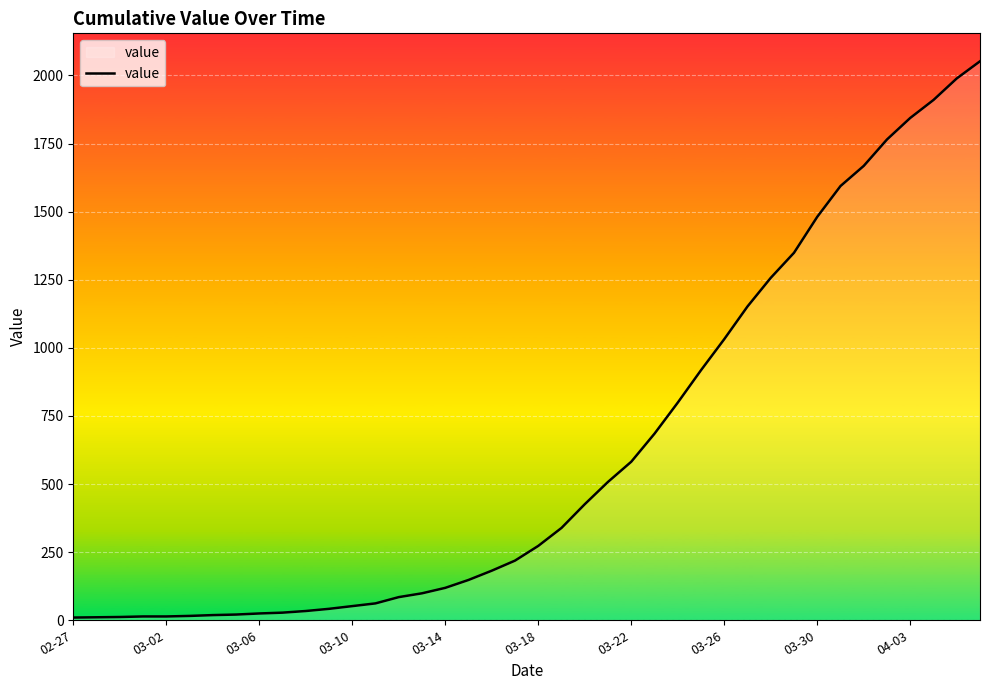

What is the average value?

621